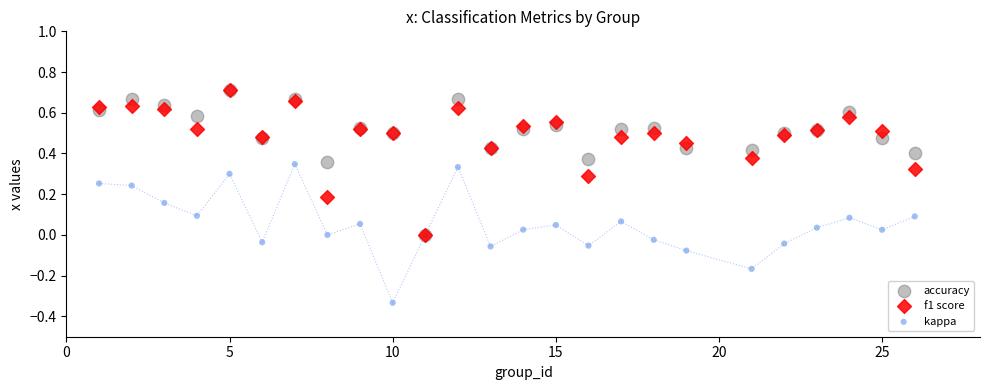

What are all the series names shown in the legend?

accuracy, f1 score, kappa